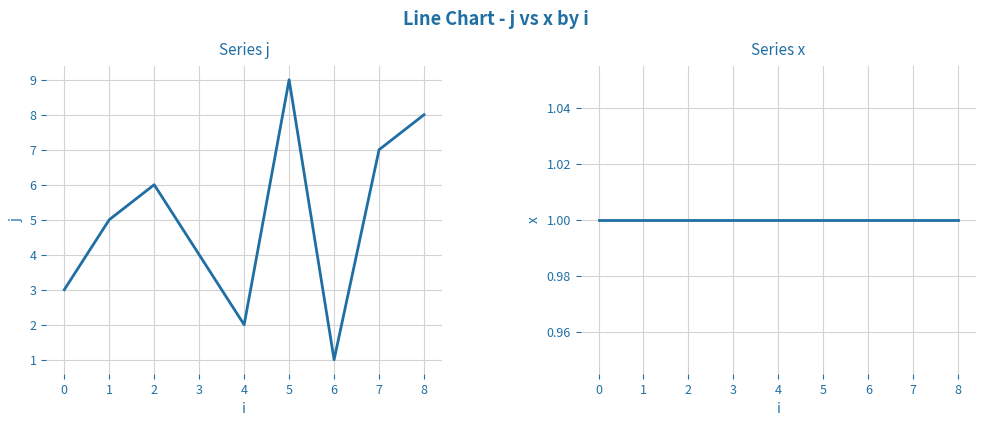

Reading left to right, extract all data points from this chart.

j: 3	5	6	4	2	9	1	7	8
x: 1	1	1	1	1	1	1	1	1